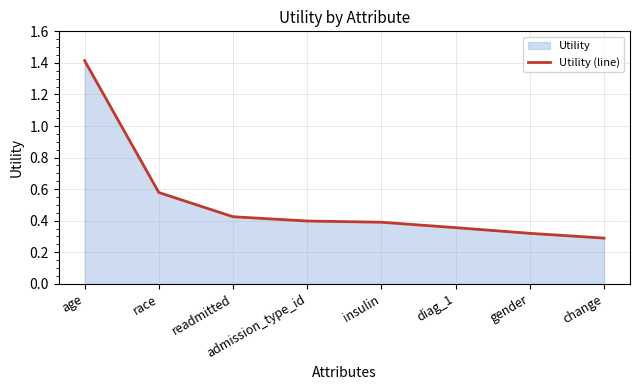

How many categories are shown in the chart?

8